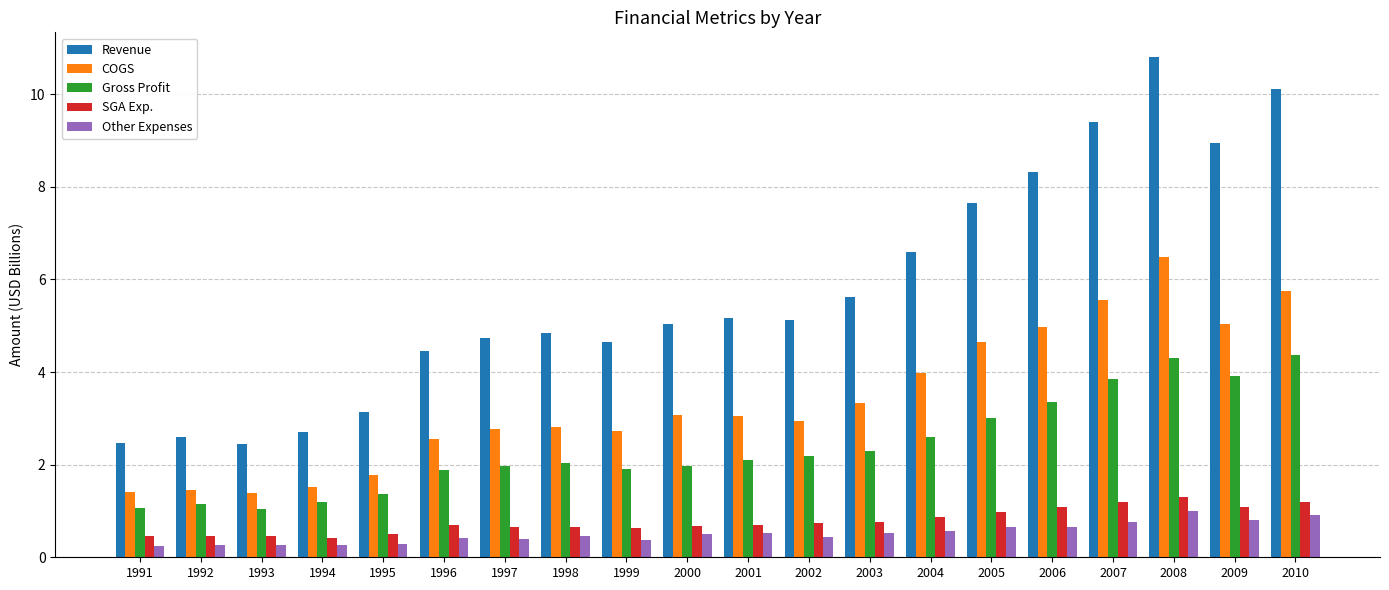

Which series has the largest range (max minus min)?

Revenue